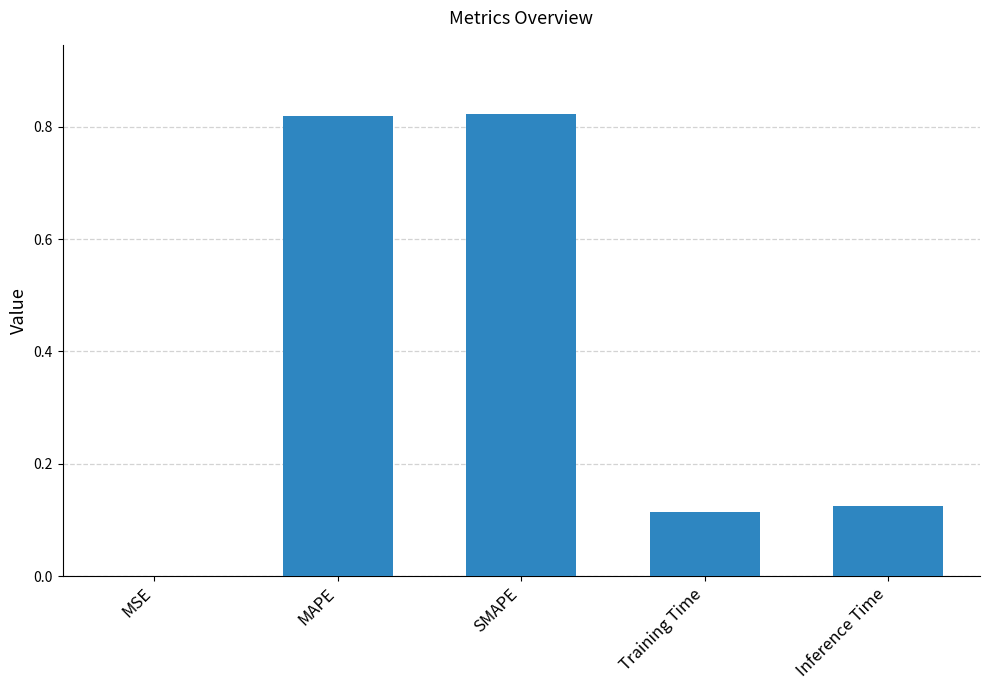

What is the sum of the values at Inference Time and MAPE?

0.9